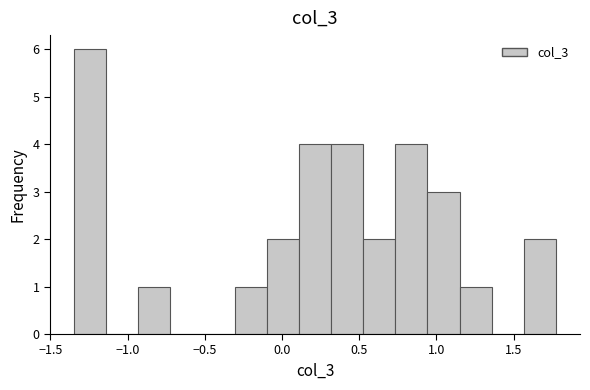

Which range on the x-axis has the tallest bar?

-1.35 to -1.15